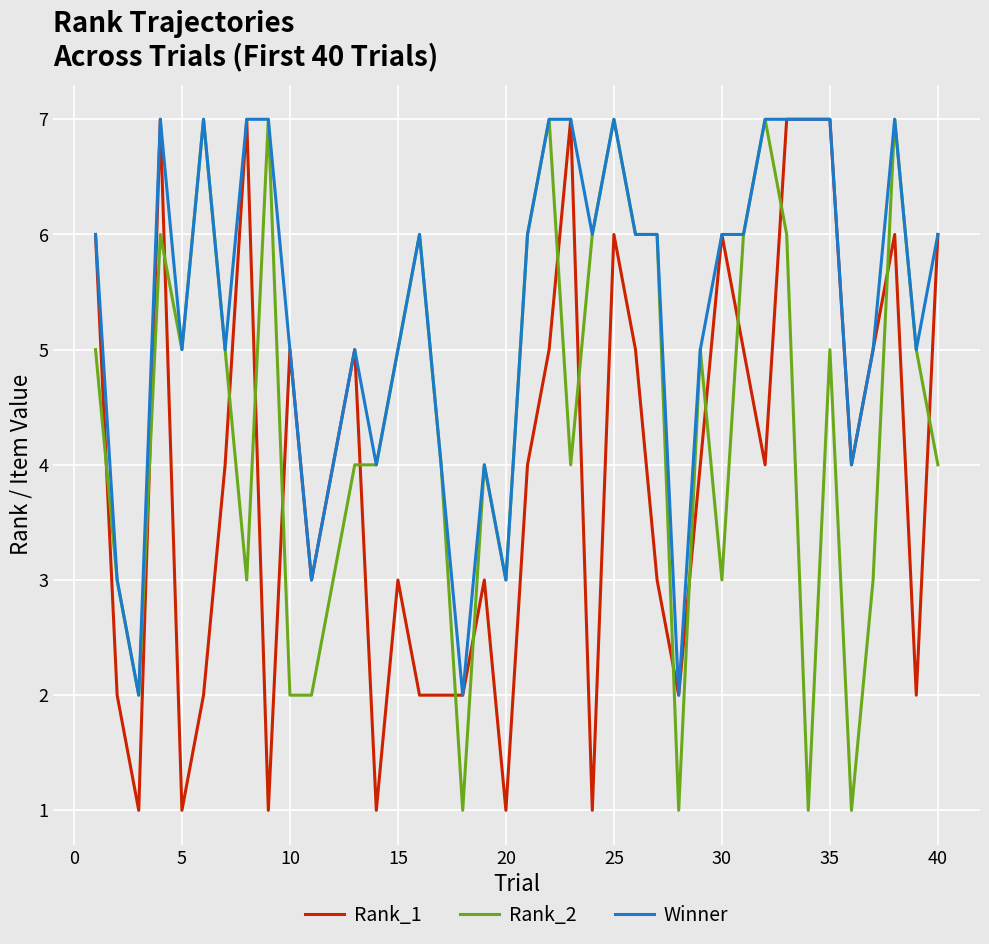

Which series has the largest total across all categories?

Winner